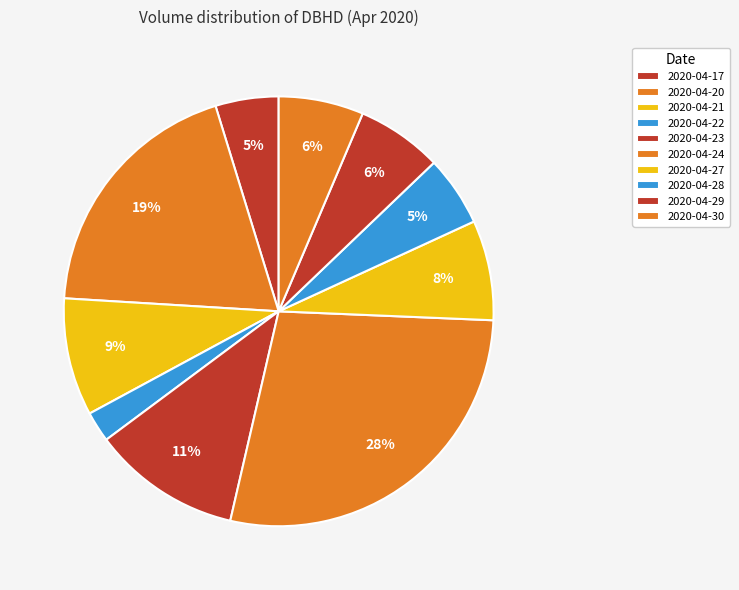

Does 2020-04-27 represent more than half of the total?

No